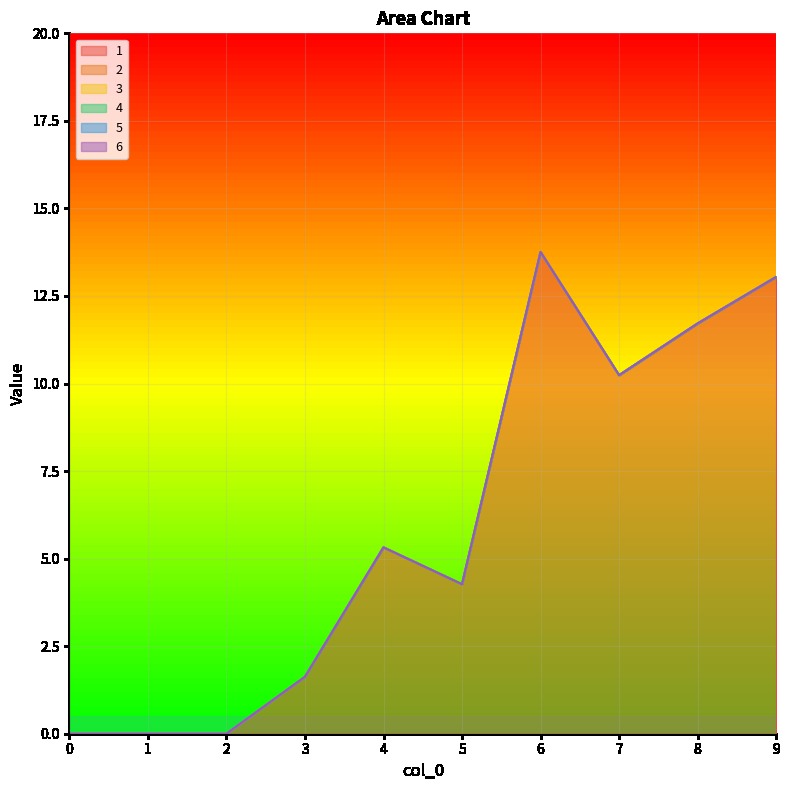

What are all the series names shown in the legend?

1, 2, 3, 4, 5, 6